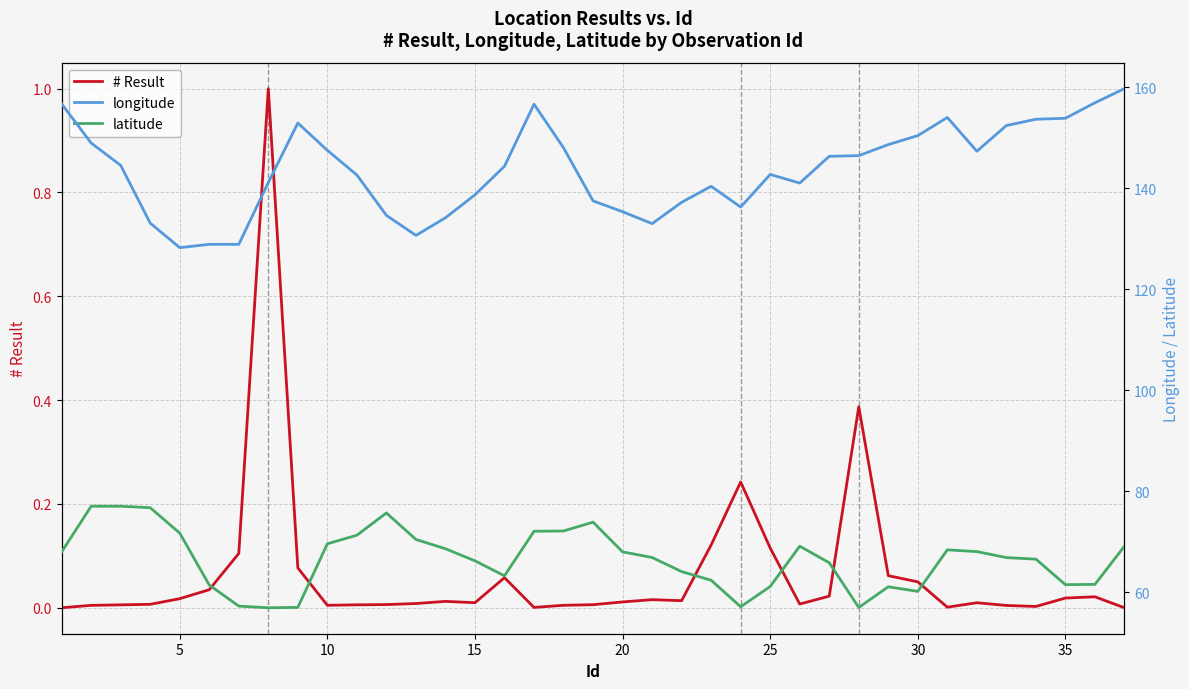

What is the highest value of the # Result series?

1.0